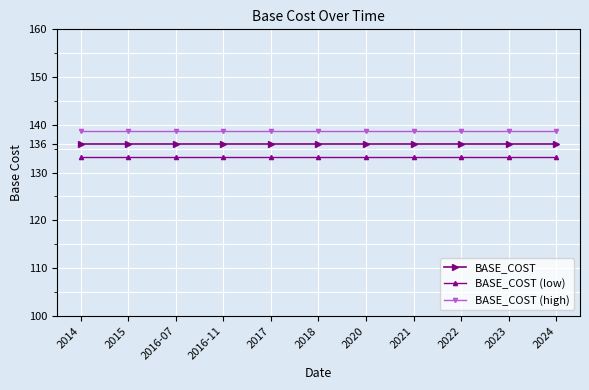

What are all the series names shown in the legend?

BASE_COST, BASE_COST (low), BASE_COST (high)